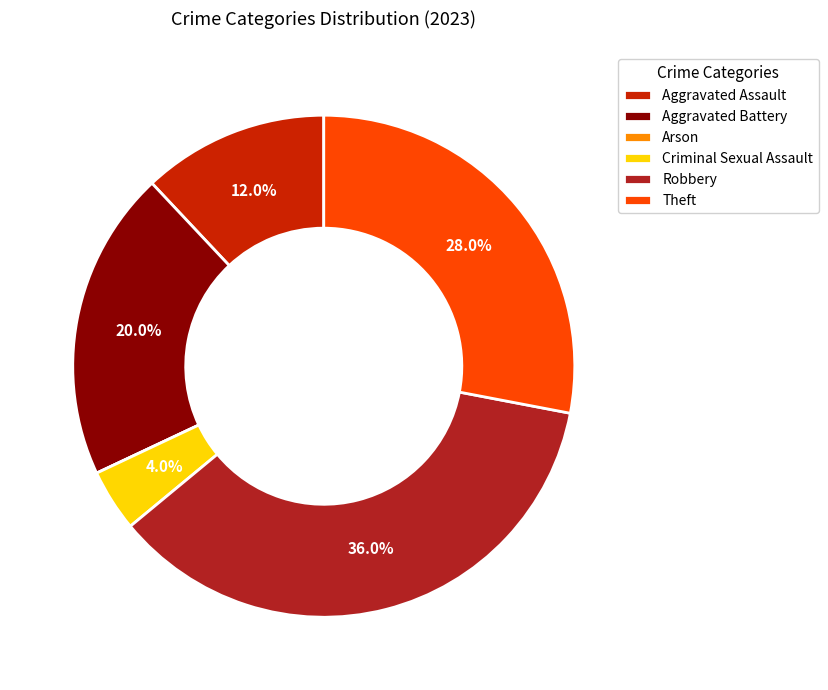

Which slice is the largest?

Robbery